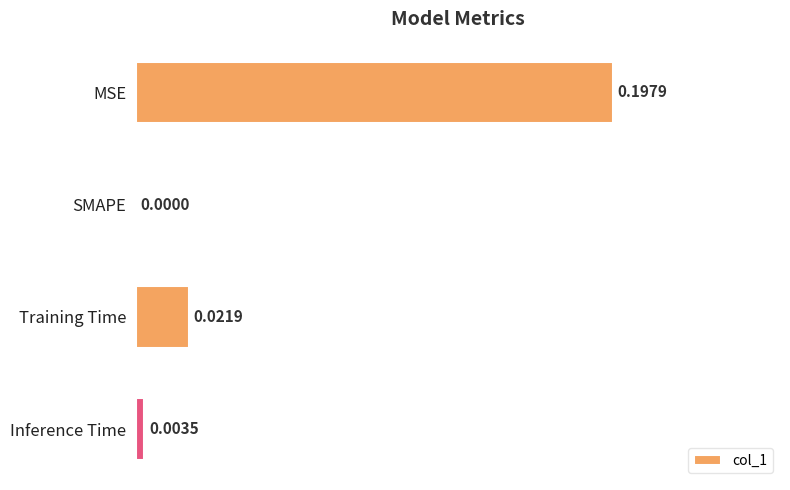

Which category has the highest value across all series?

MSE